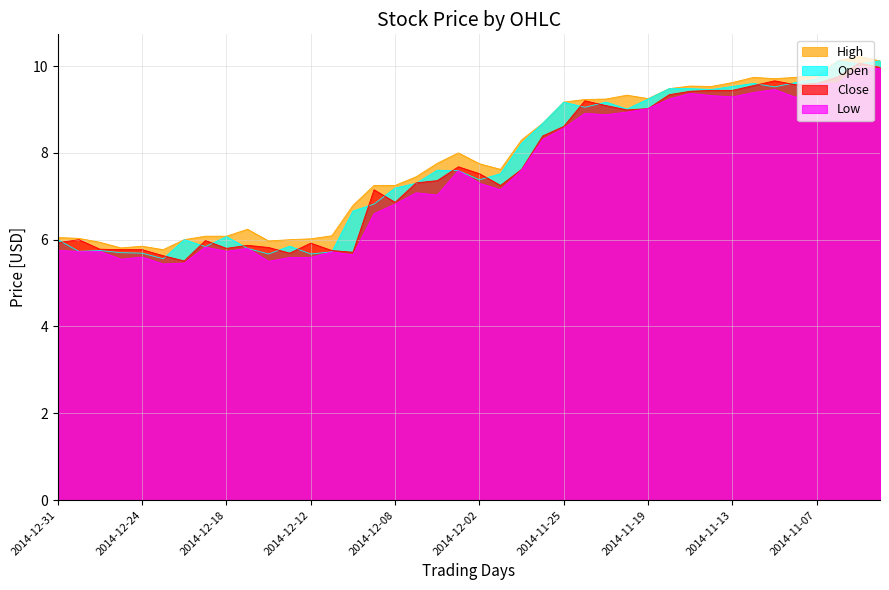

Rank the categories by Close value from lowest to highest.

2014-12-22, 2014-12-23, 2014-12-15, 2014-12-10, 2014-12-11, 2014-12-26, 2014-12-24, 2014-12-29, 2014-12-18, 2014-12-16, 2014-12-17, 2014-12-12, 2014-12-31, 2014-12-19, 2014-12-30, 2014-12-08, 2014-12-09, 2014-12-01, 2014-12-05, 2014-12-04, 2014-12-02, 2014-11-28, 2014-12-03, 2014-11-26, 2014-11-25, 2014-11-20, 2014-11-19, 2014-11-21, 2014-11-24, 2014-11-18, 2014-11-17, 2014-11-14, 2014-11-13, 2014-11-12, 2014-11-10, 2014-11-07, 2014-11-11, 2014-11-06, 2014-11-04, 2014-11-05